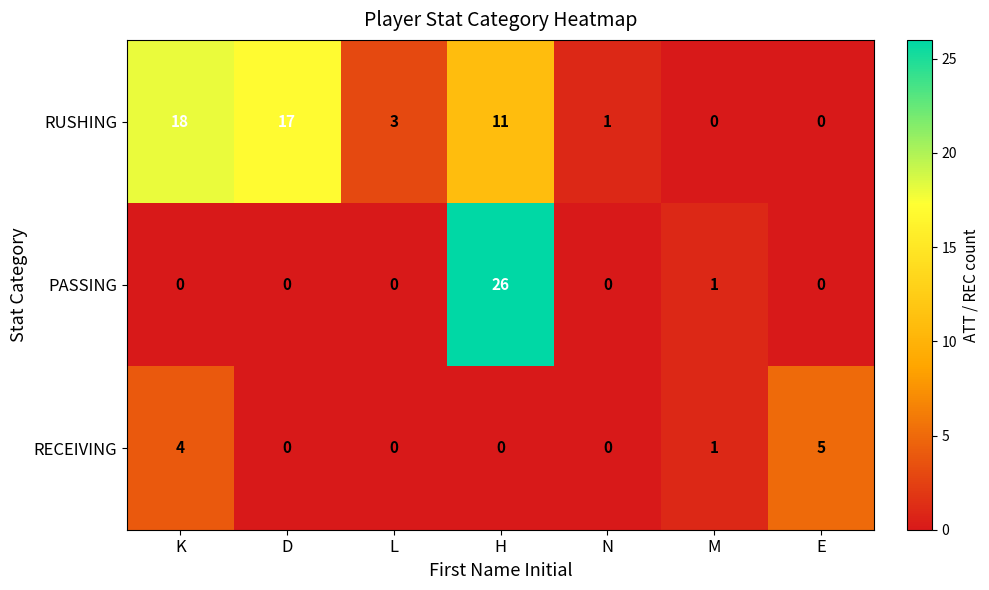

What is the difference between the highest and lowest values at K?

18